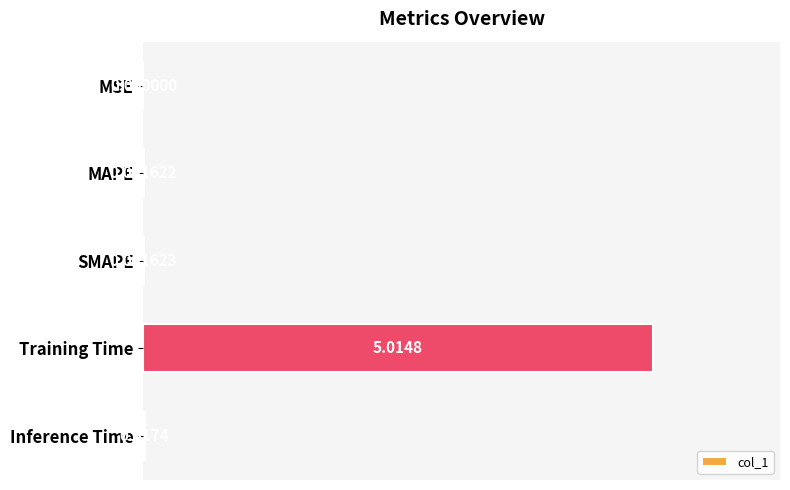

Which has a higher value, MSE or Training Time?

Training Time